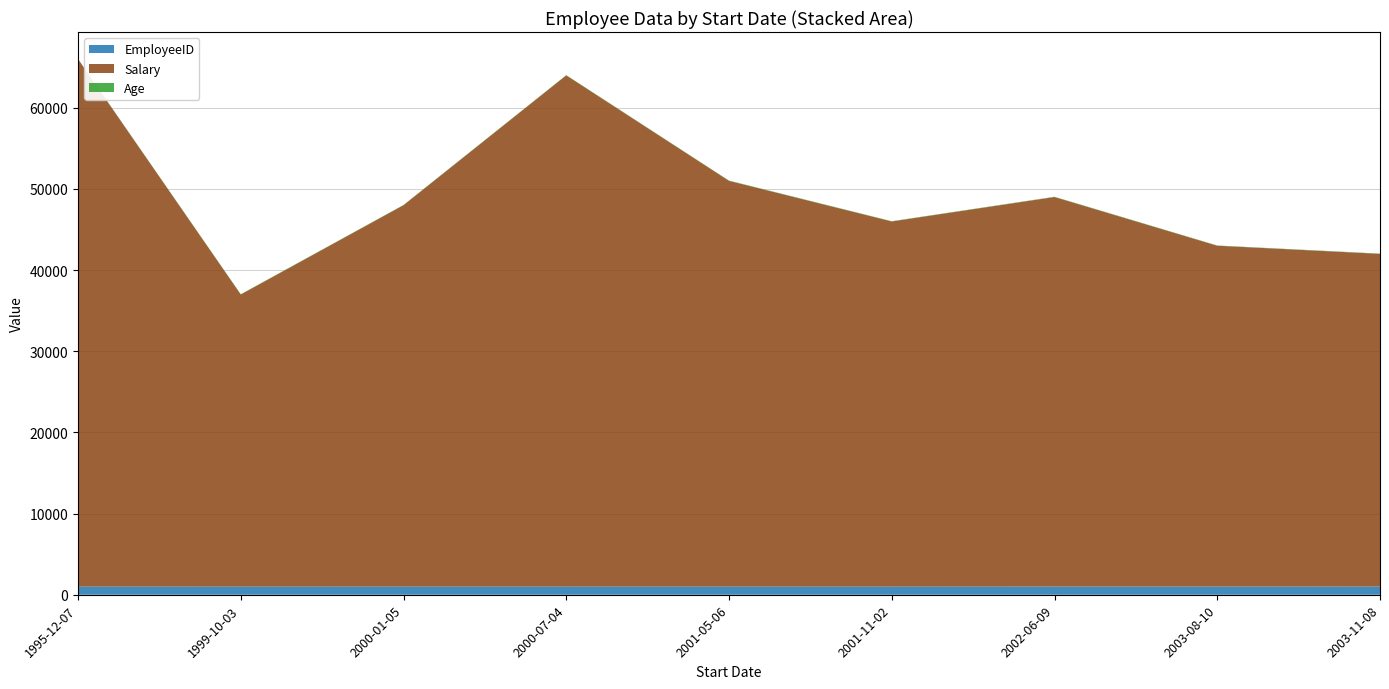

Reading left to right, transcribe all the data shown in this chart.

EmployeeID: 1006	1002	1004	1003	1005	1001	1008	1009	1007
Salary: 65000	36000	47000	63000	50000	45000	48000	42000	41000
Age: 35	30	31	29	32	30	38	31	32